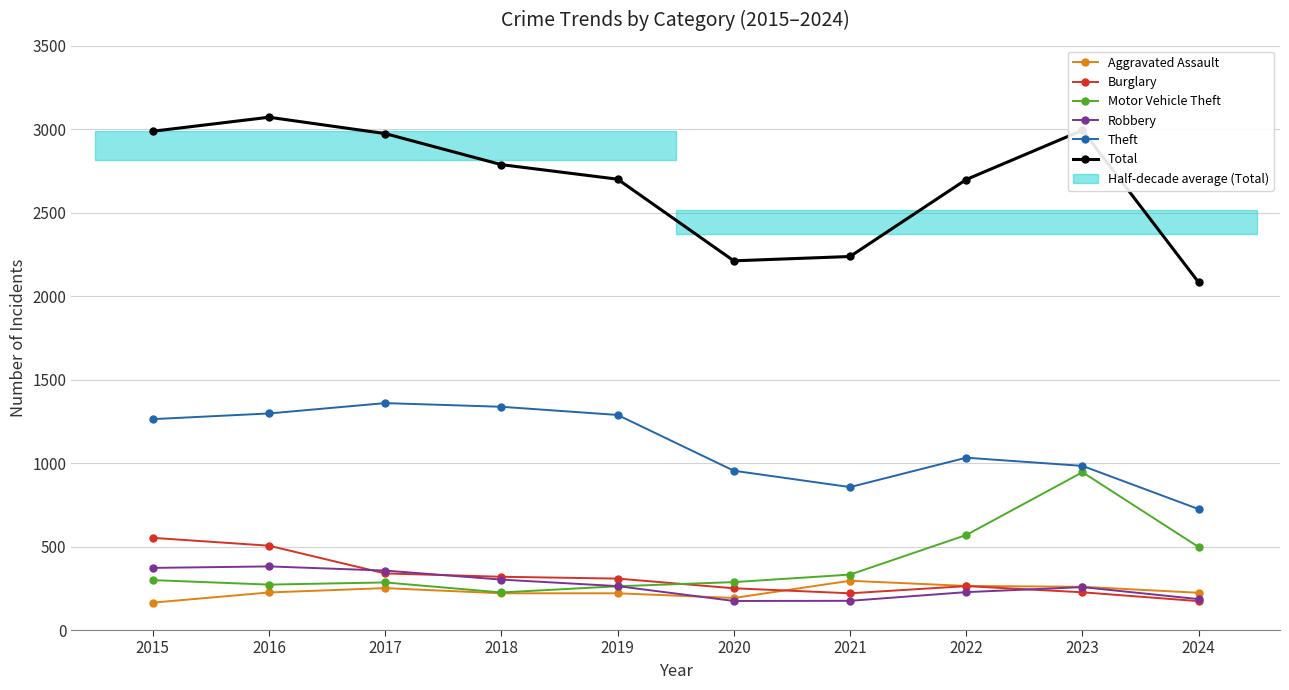

At which category does Burglary reach its first local valley?

2021